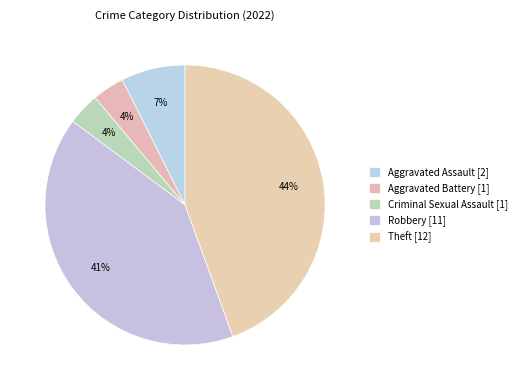

Between Aggravated Battery and Aggravated Assault, which is larger?

Aggravated Assault